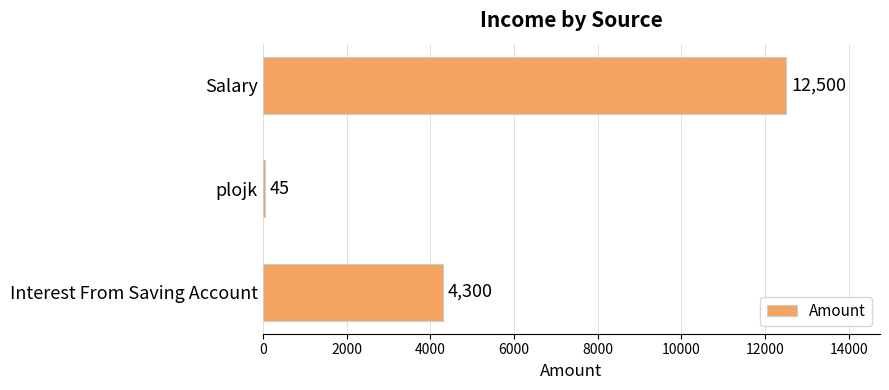

Count the number of data series in this chart.

1